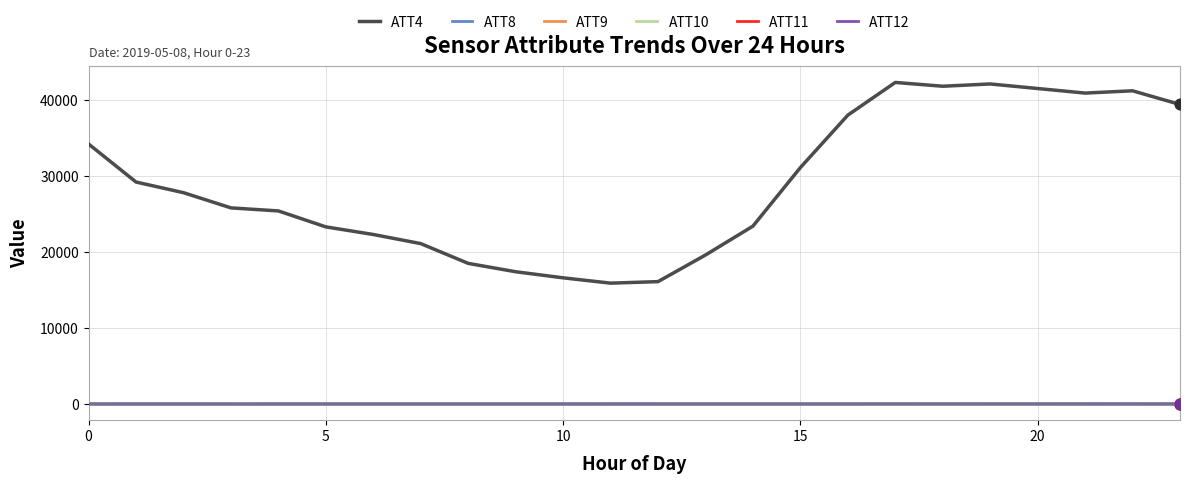

Which series has the widest spread of values?

ATT4